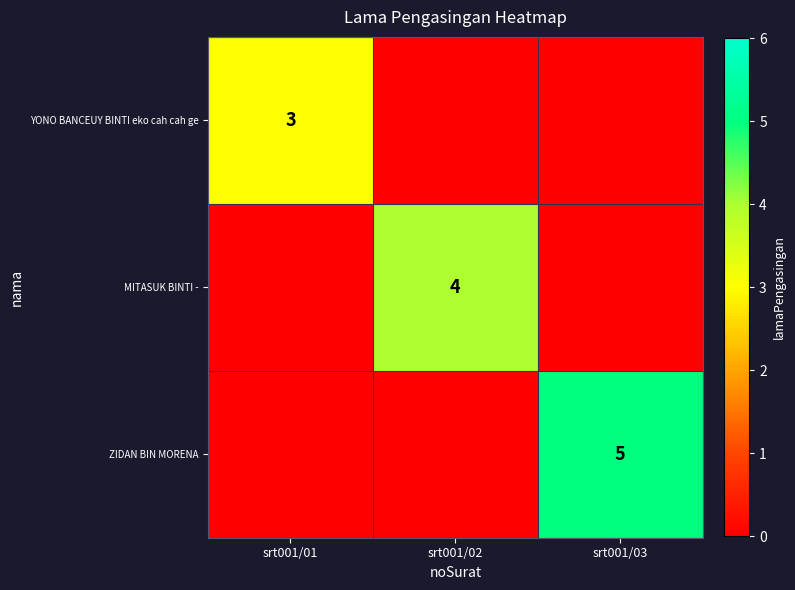

True or false: ZIDAN BIN MORENA has a value of 8 at srt001/03.

False